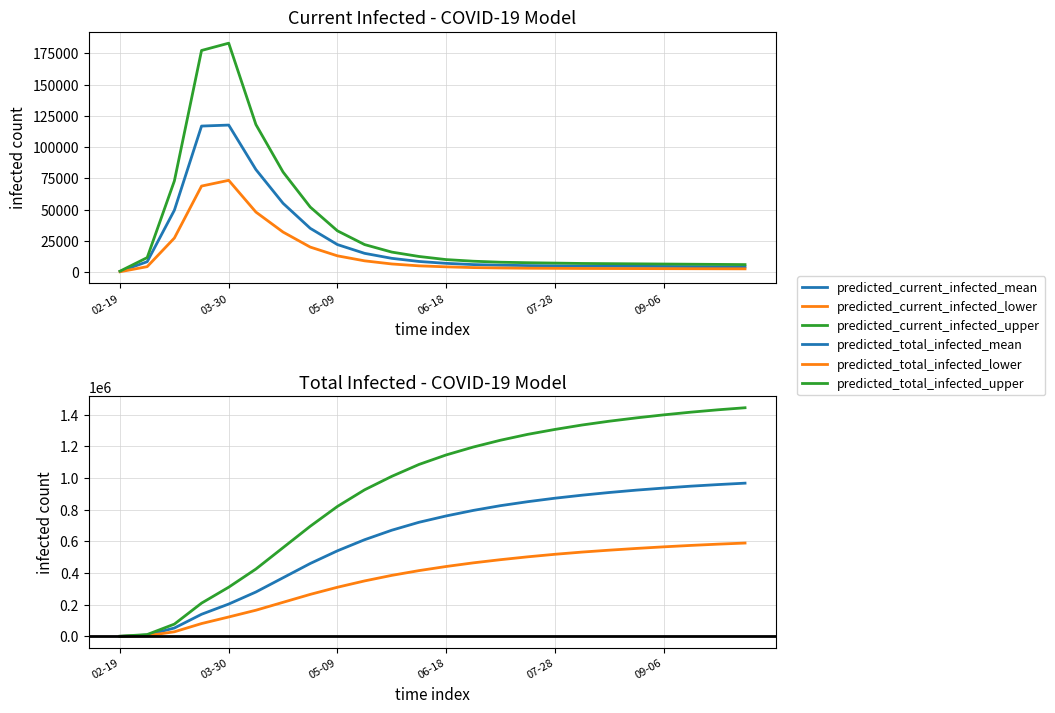

Between 03-30 and 16, which series saw the biggest shift?

predicted_total_infected_upper